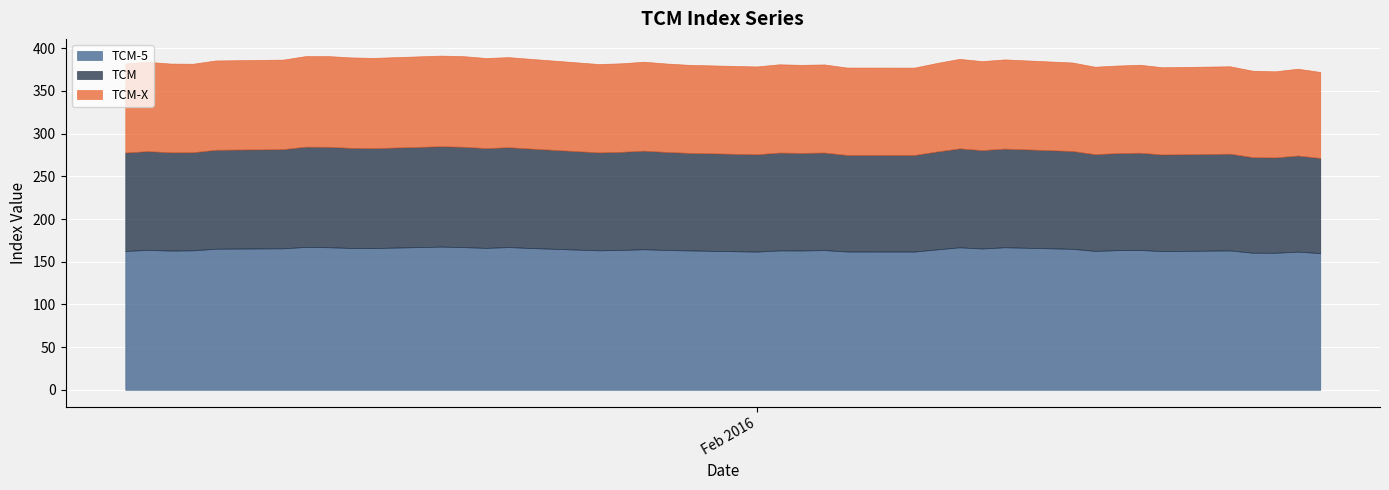

What is the value of the TCM point at the 26th from the left?

113.1